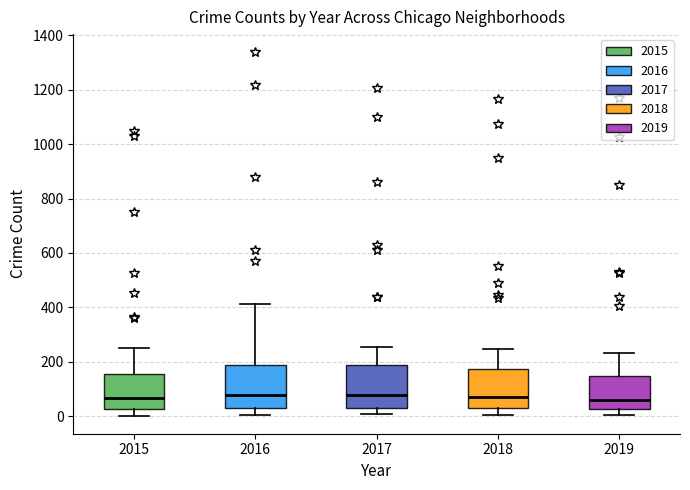

Reading left to right, read every box against the y-axis: the position of its median line, the range the box covers, and the ends of its whiskers. The values are not printed on the chart, so give them approximately, as read against the axis.

2015: median 60, box 20 to 160, whiskers 0 to 240
2016: median 80, box 40 to 180, whiskers 0 to 420
2017: median 80, box 20 to 180, whiskers 0 to 260
2018: median 80, box 20 to 180, whiskers 0 to 240
2019: median 60, box 20 to 140, whiskers 0 to 240